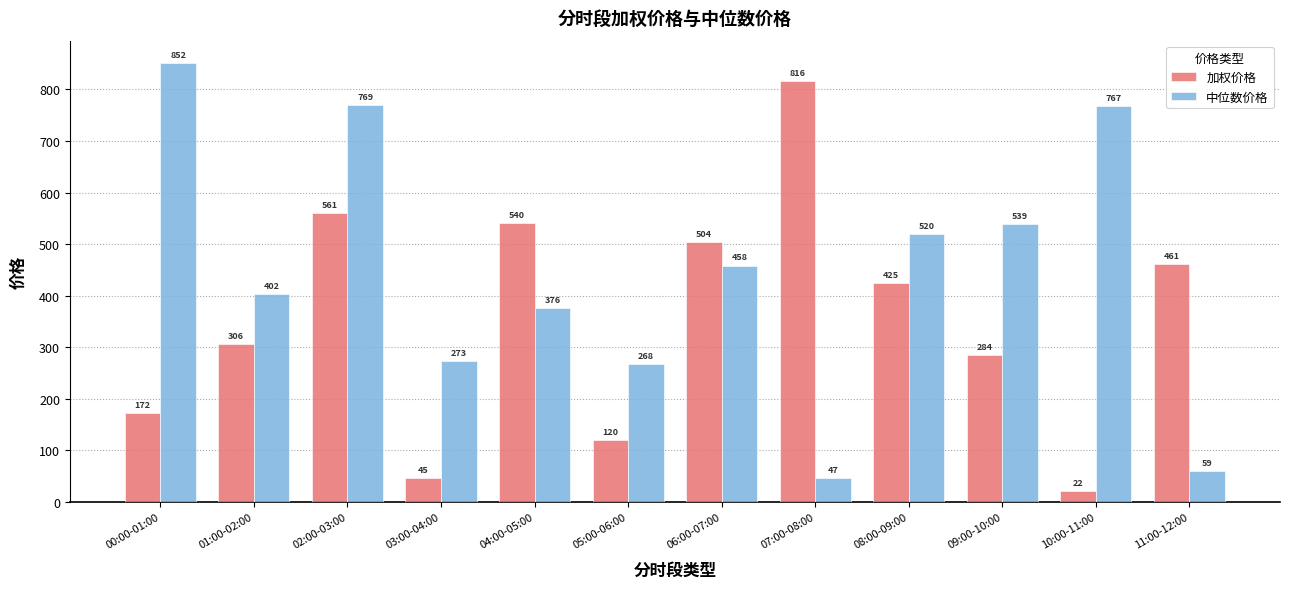

At which label does 加权价格 reach its peak?

07:00-08:00